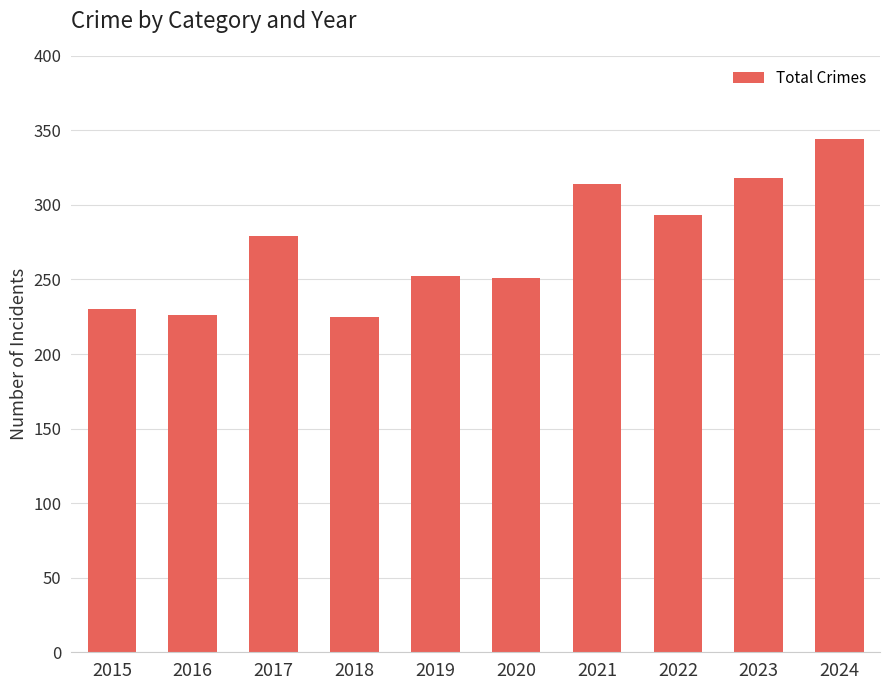

The value at 2021 is 189. True or false?

False